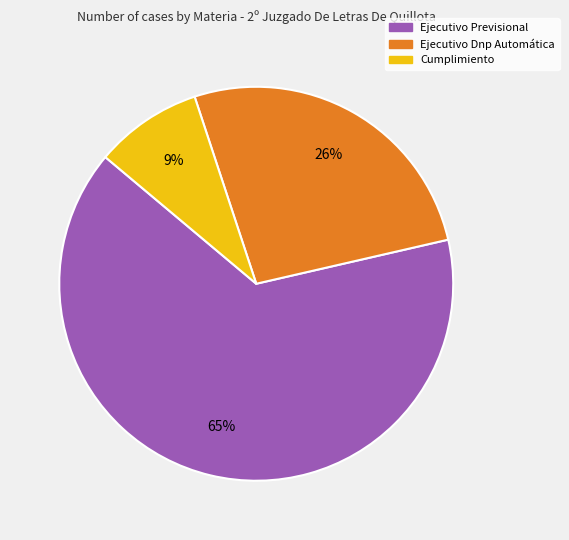

Which category has the smallest portion of the pie?

Cumplimiento